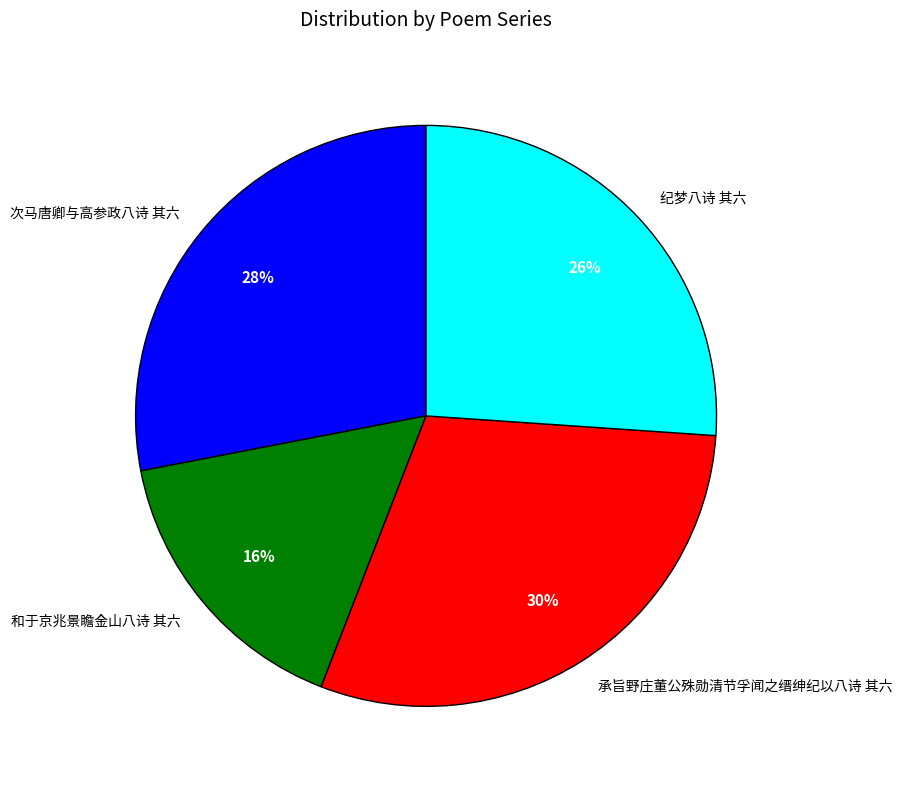

Rank the categories by value from lowest to highest.

和于京兆景瞻金山八诗 其六, 纪梦八诗 其六, 次马唐卿与高参政八诗 其六, 承旨野庄董公殊勋清节孚闻之缙绅纪以八诗 其六